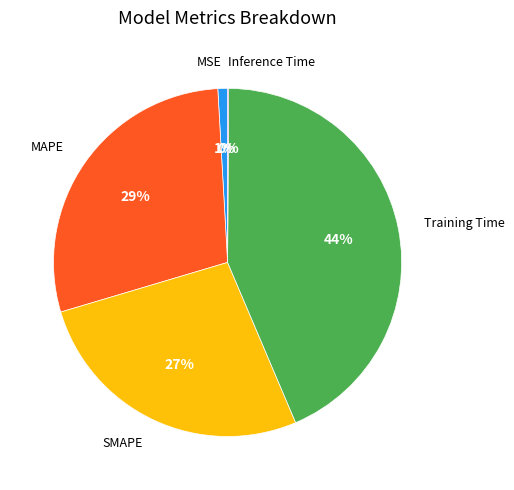

To the nearest percent, what is the average slice percentage?

20%